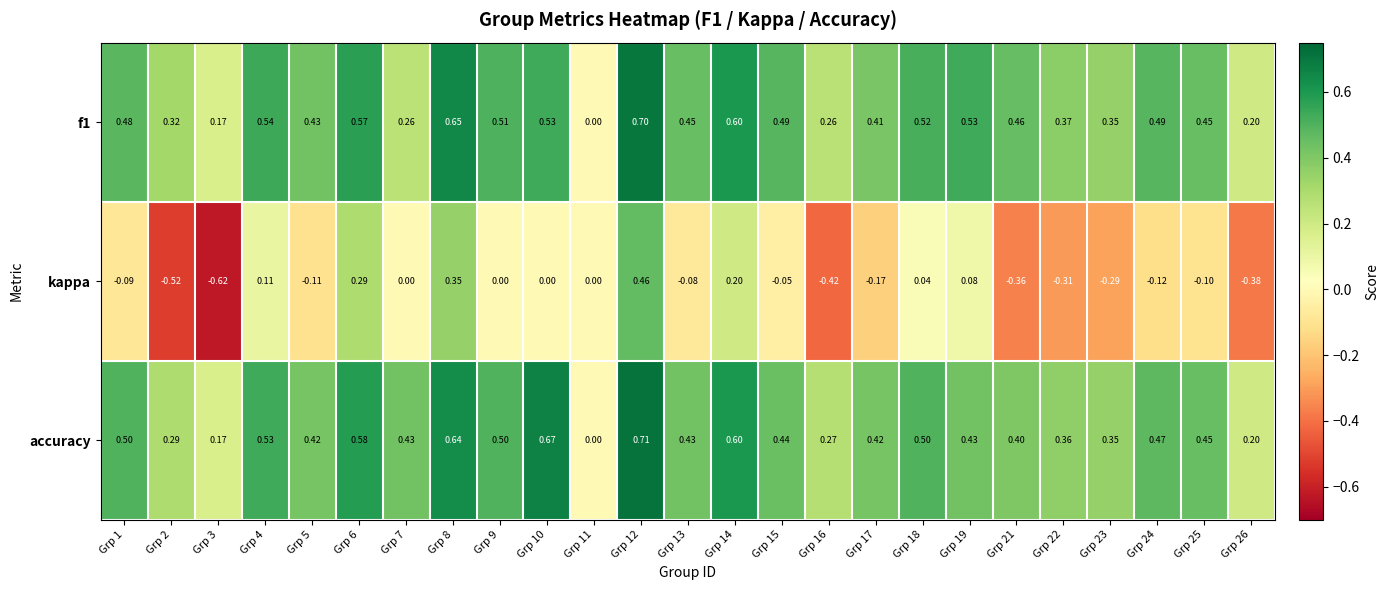

Which series has the largest total across all categories?

accuracy